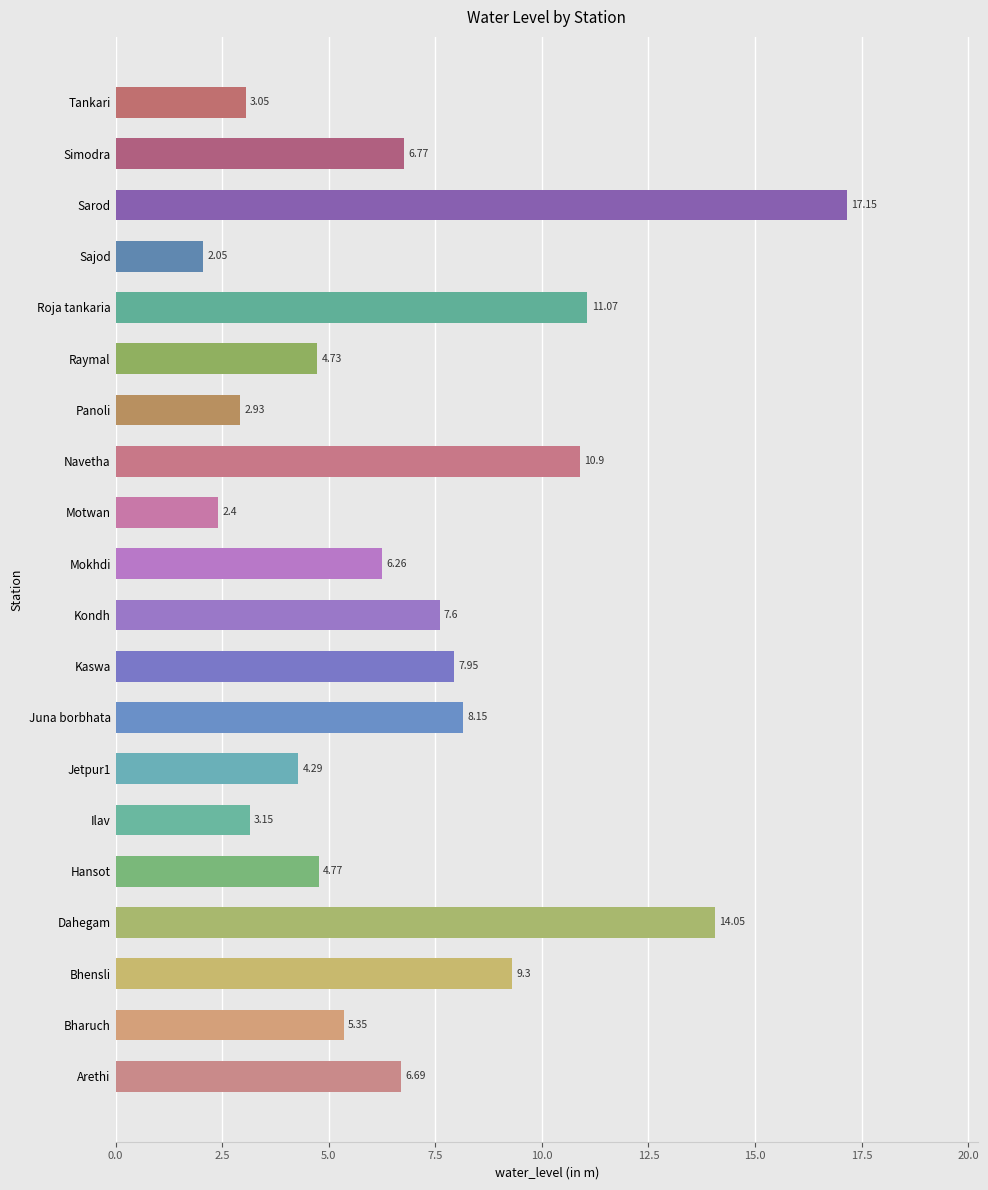

Which has a higher value, Bhensli or Simodra?

Bhensli